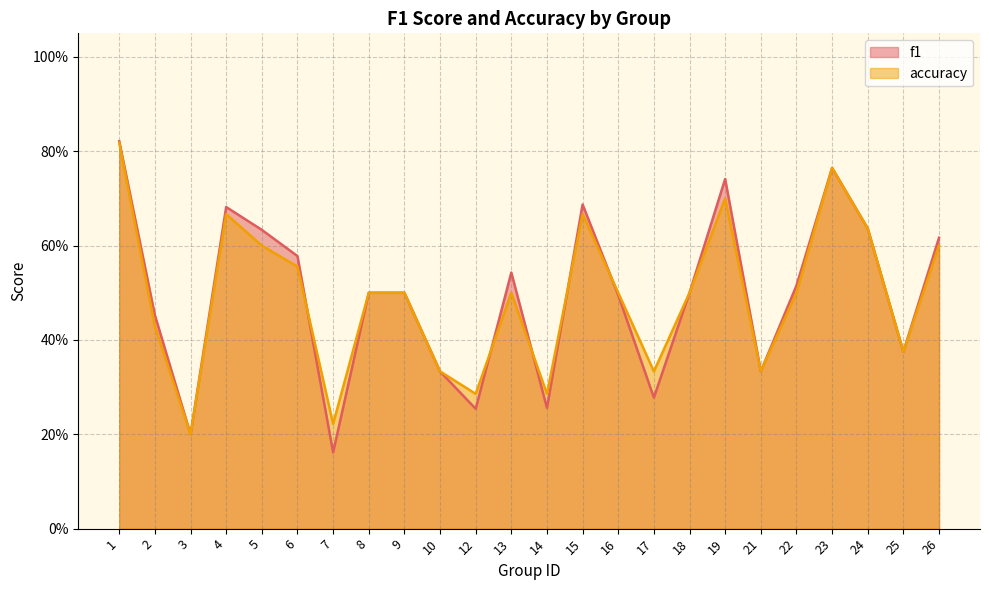

Where is the first local maximum for accuracy?

4